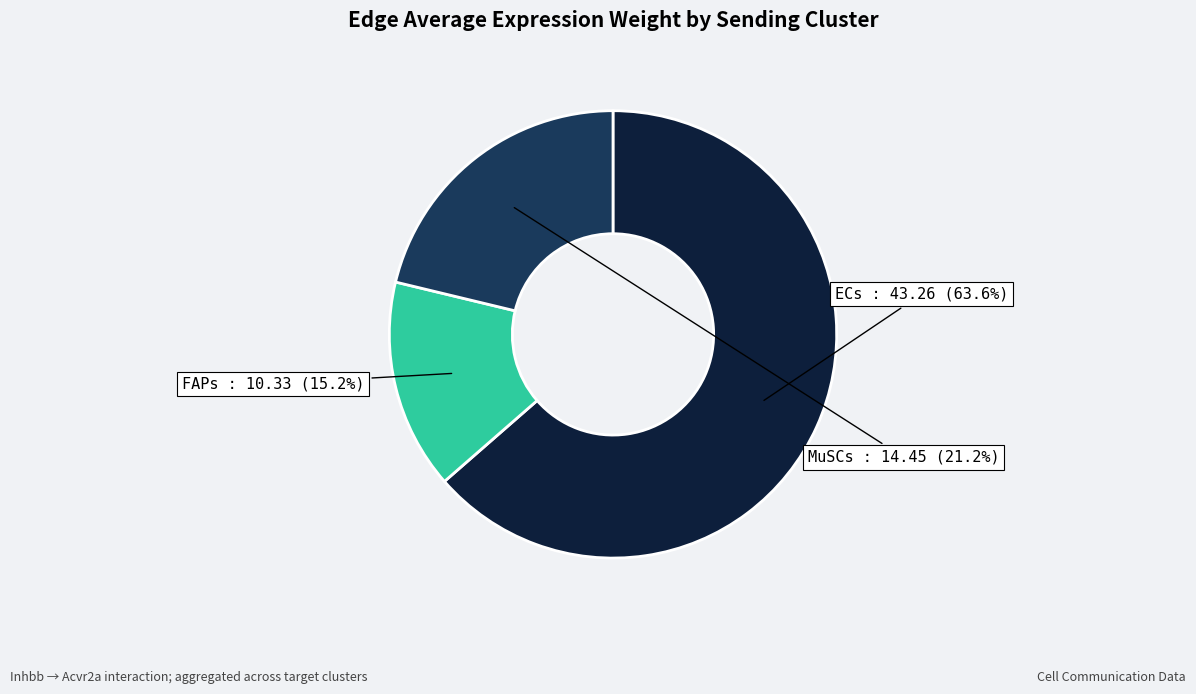

To the nearest percent, what is the difference between the largest and smallest slice percentages?

48%